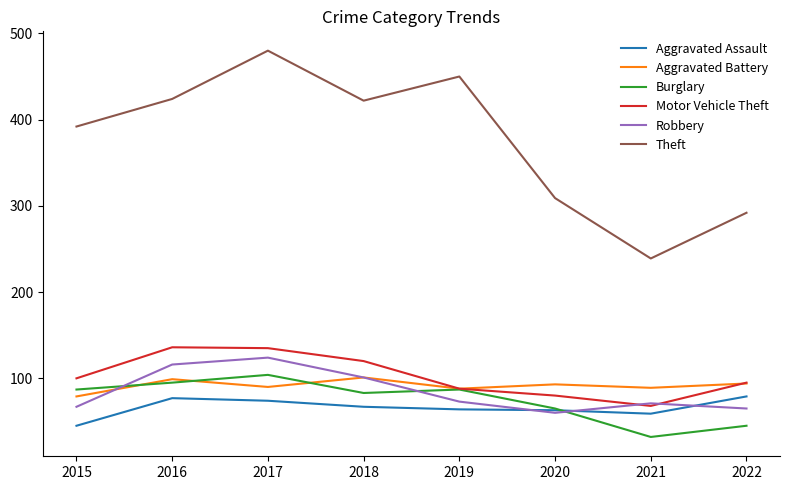

How many lines are shown in the chart?

6